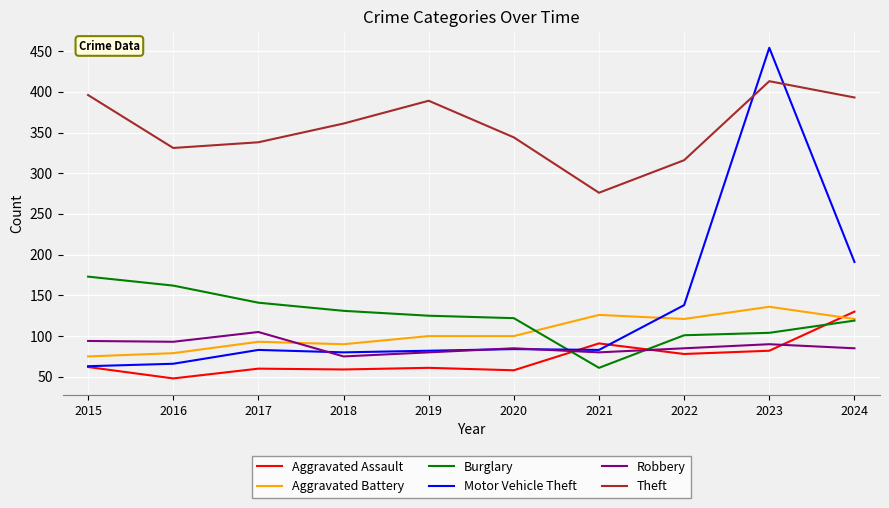

Which category has the lowest value across all series?

2016